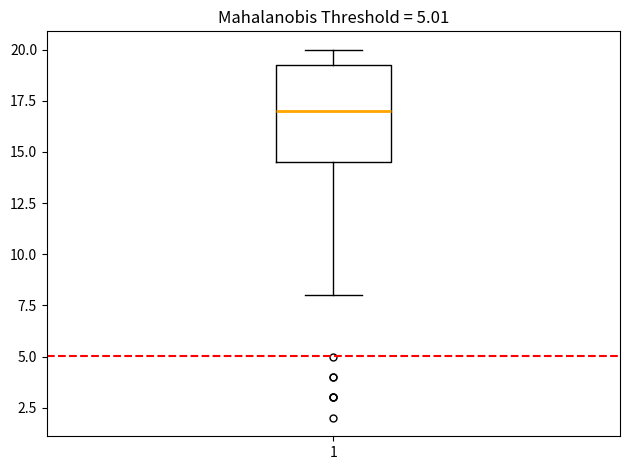

Where is the lower edge of the box at x = 1 on the y-axis? The values are not printed on the chart, so give them approximately, as read against the axis.

14.5